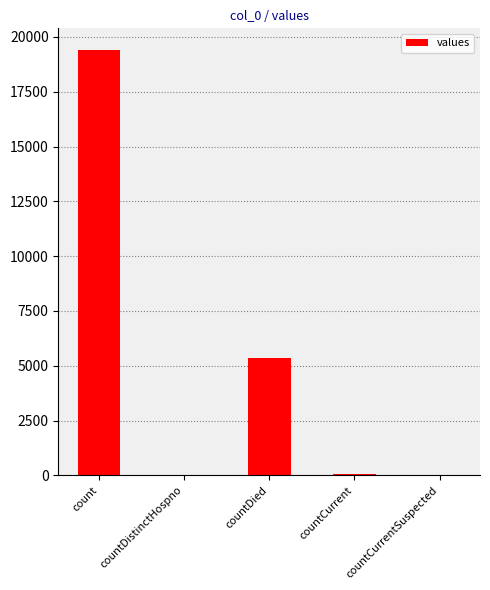

Count the number of categories in the chart.

5